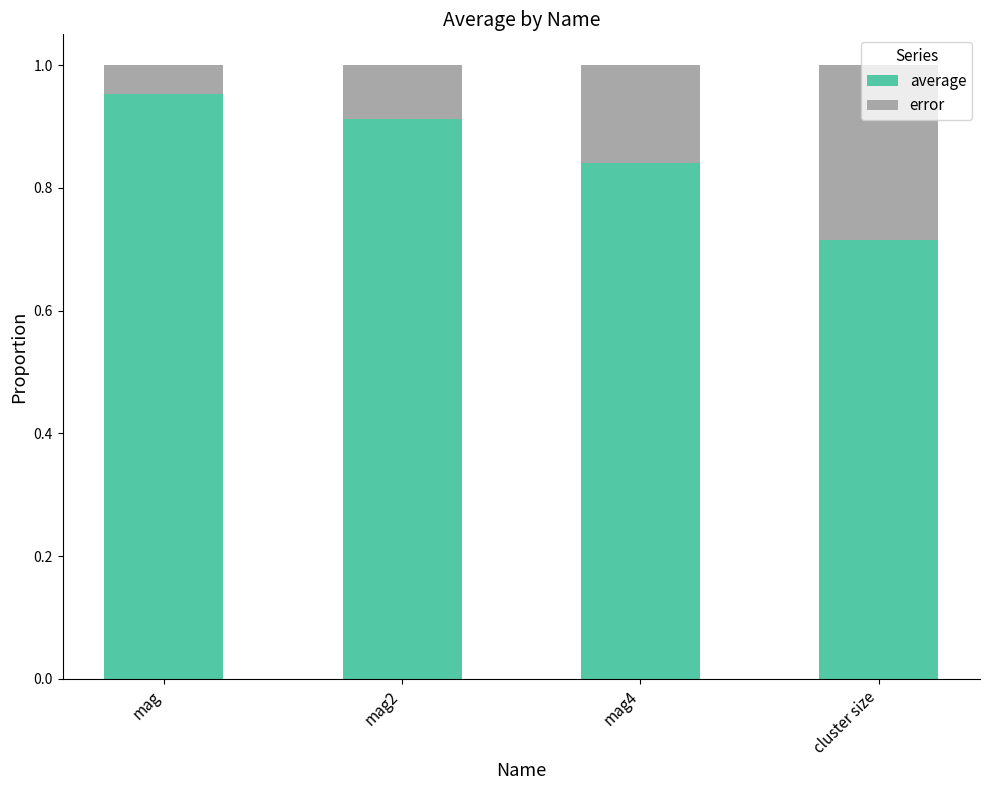

How many bars are there in total?

4